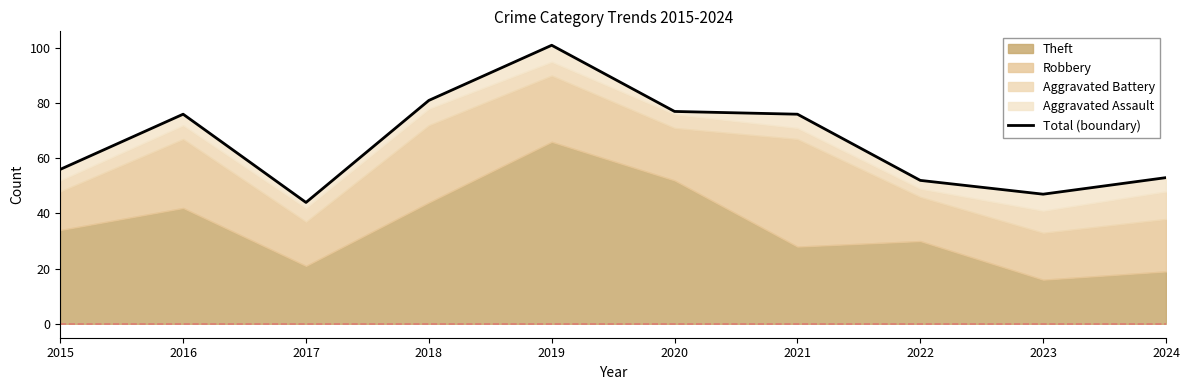

Approximately how many times larger is the value at 2016 compared to 2017?

1.7